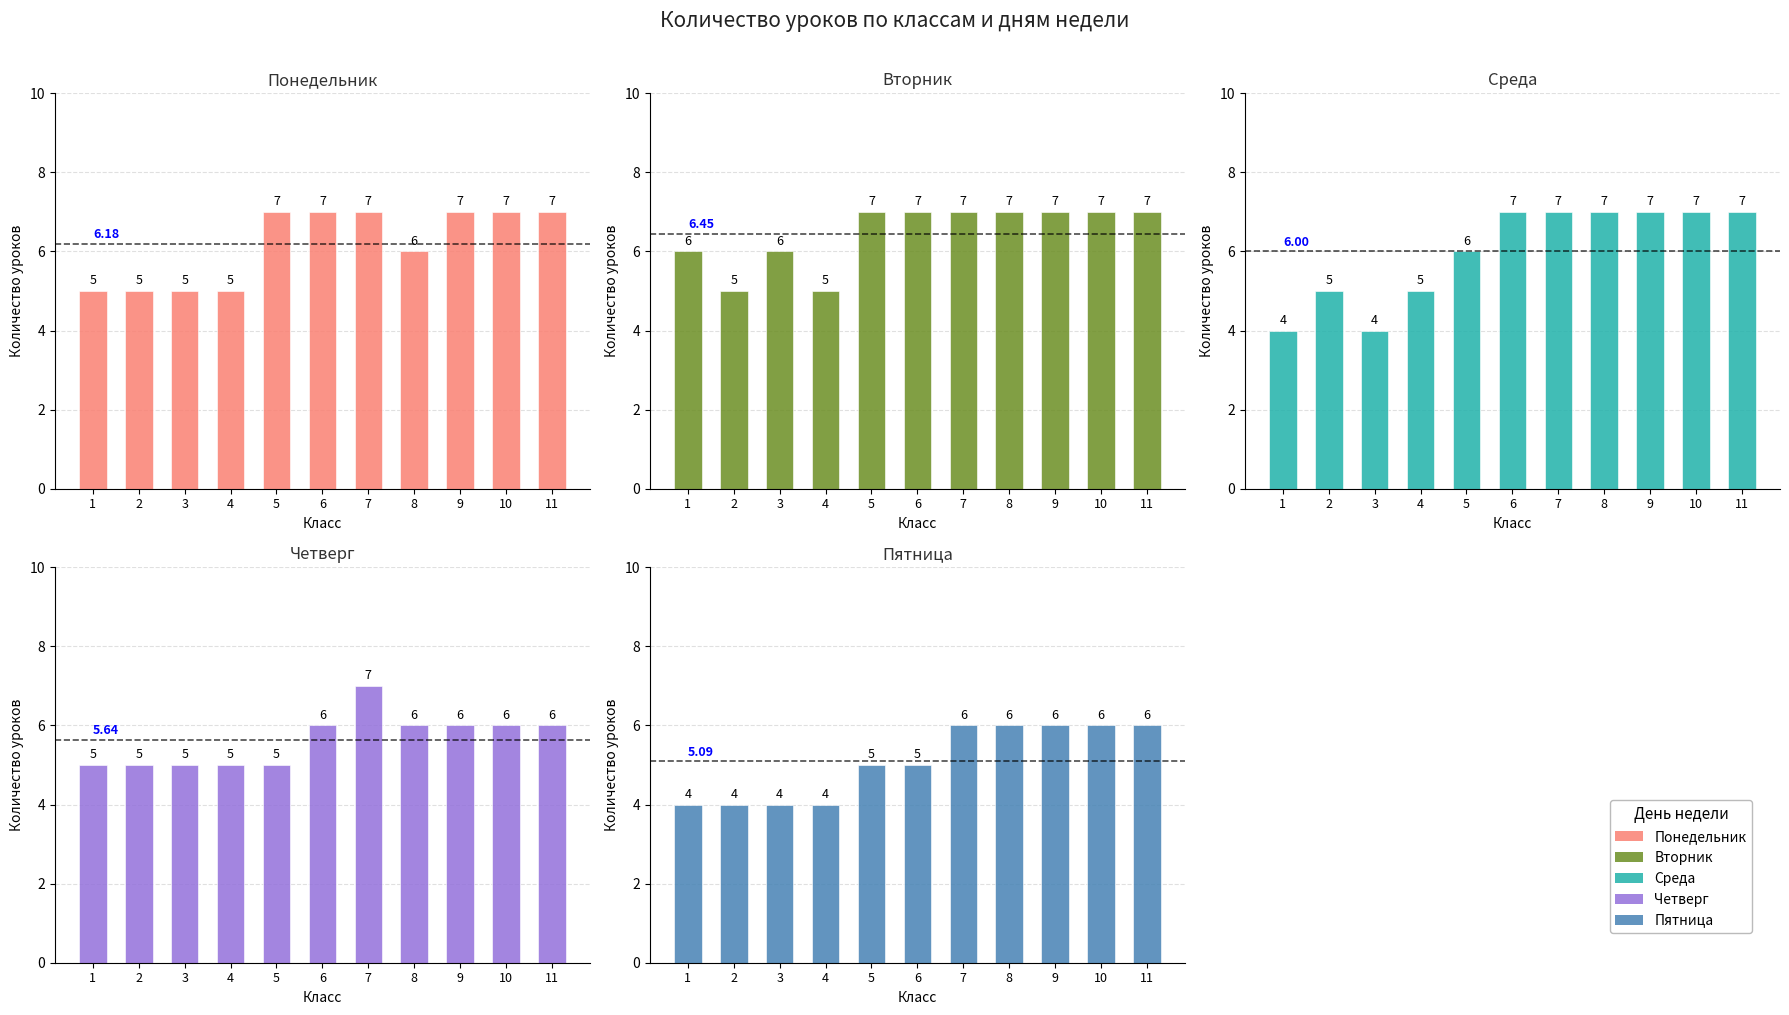

How many bars are there in each group?

5